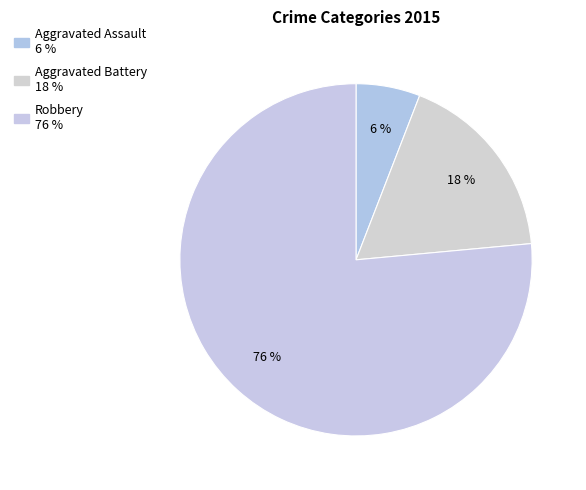

What is the largest slice in the pie chart?

Robbery